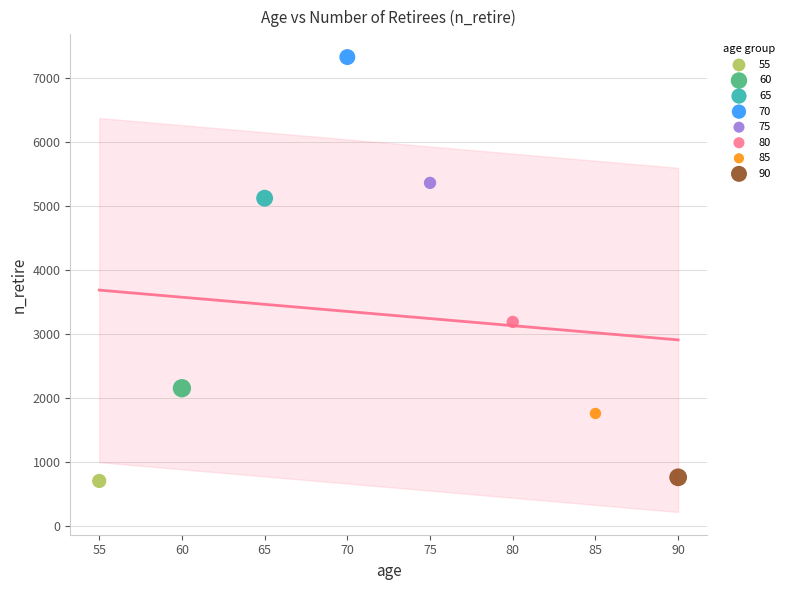

What are all the series names shown in the legend?

55, 60, 65, 70, 75, 80, 85, 90